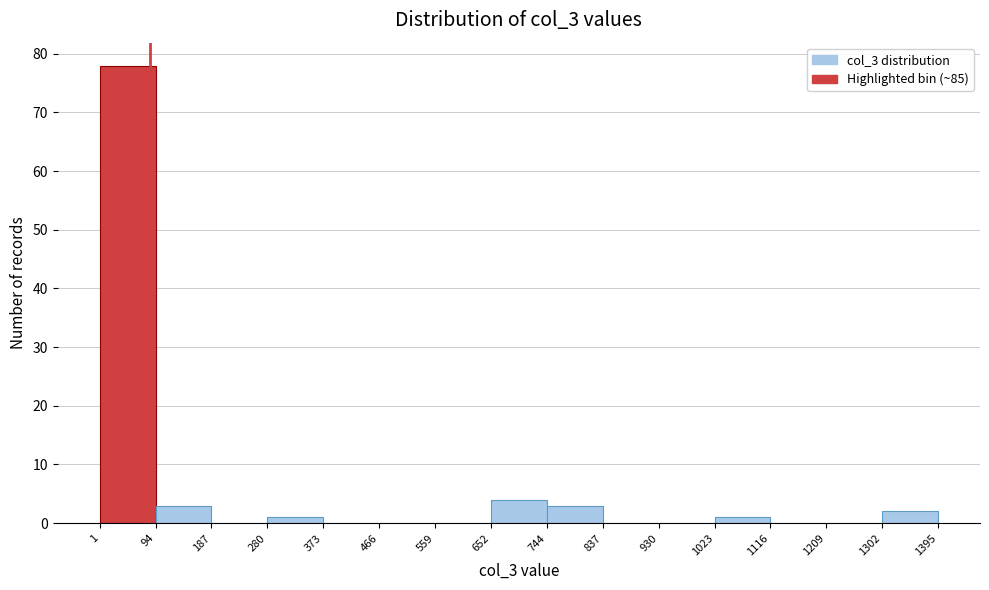

Which range on the x-axis has the tallest bar?

1 to 94